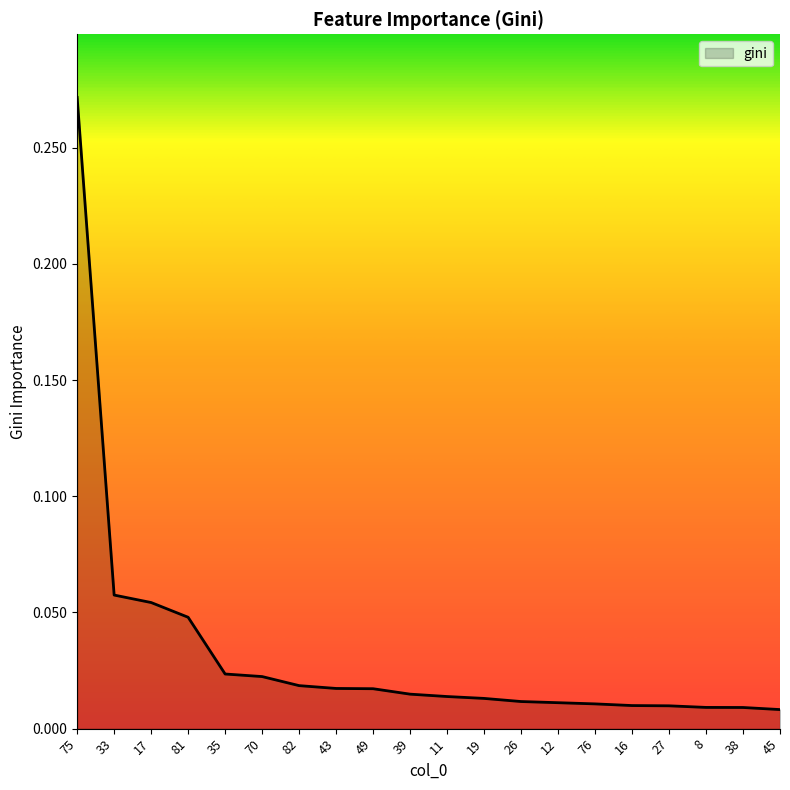

What position from the right is 38?

2